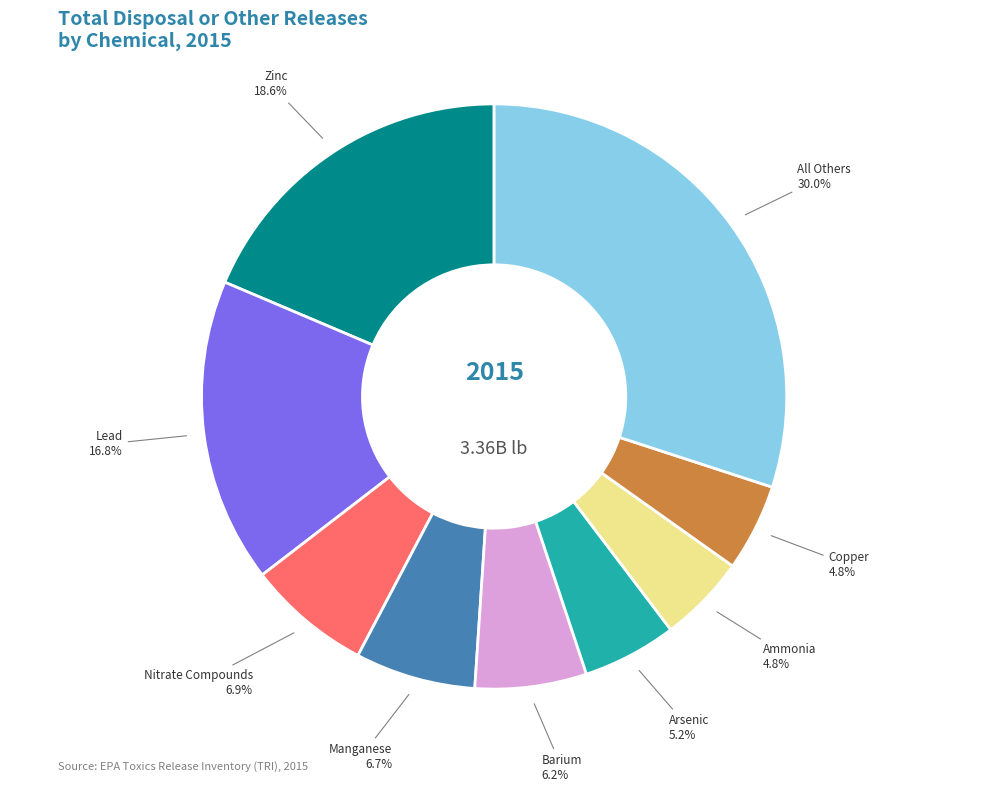

Does any single category account for the majority?

No